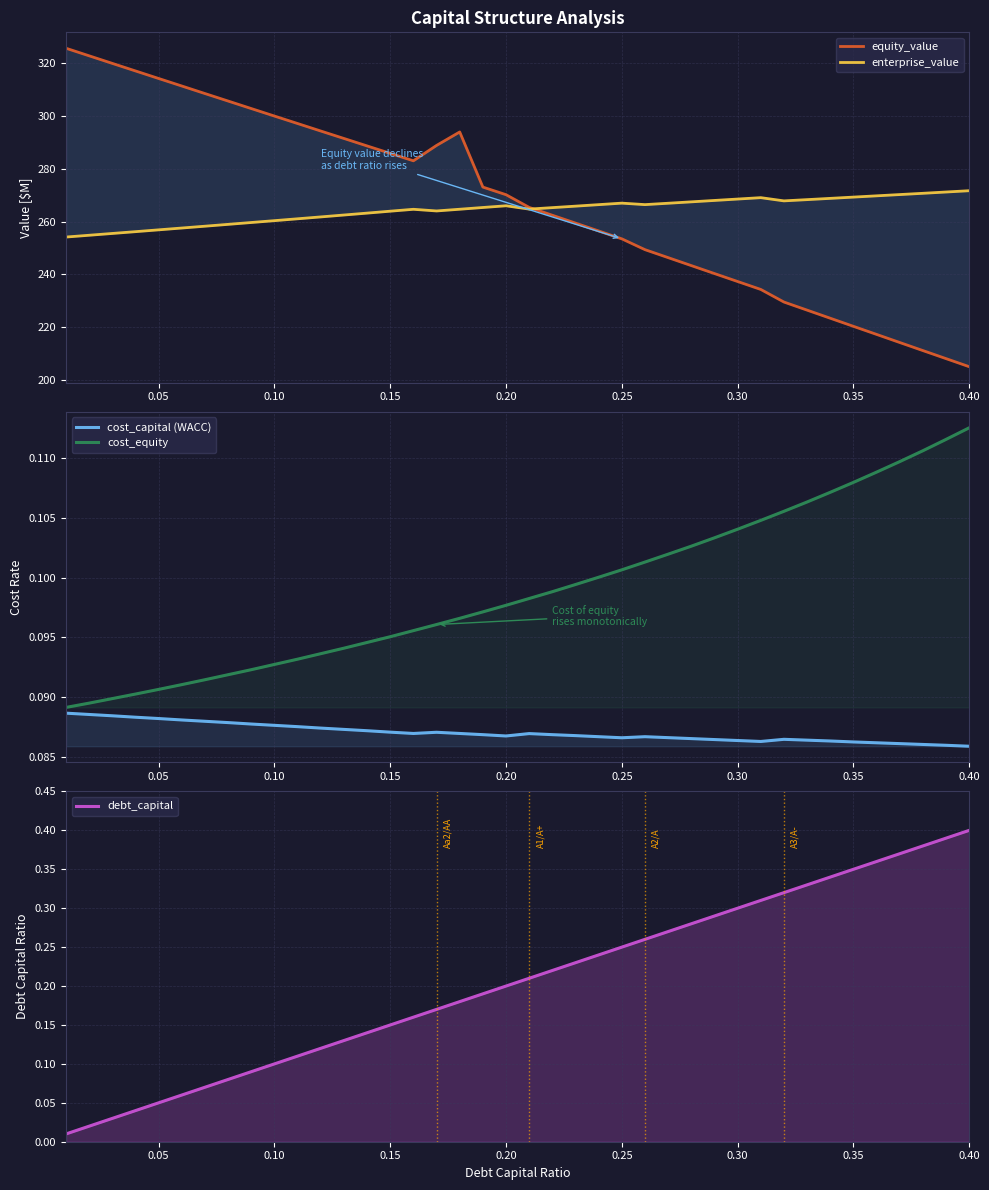

What is the difference between the highest and lowest values at 15?

283.0